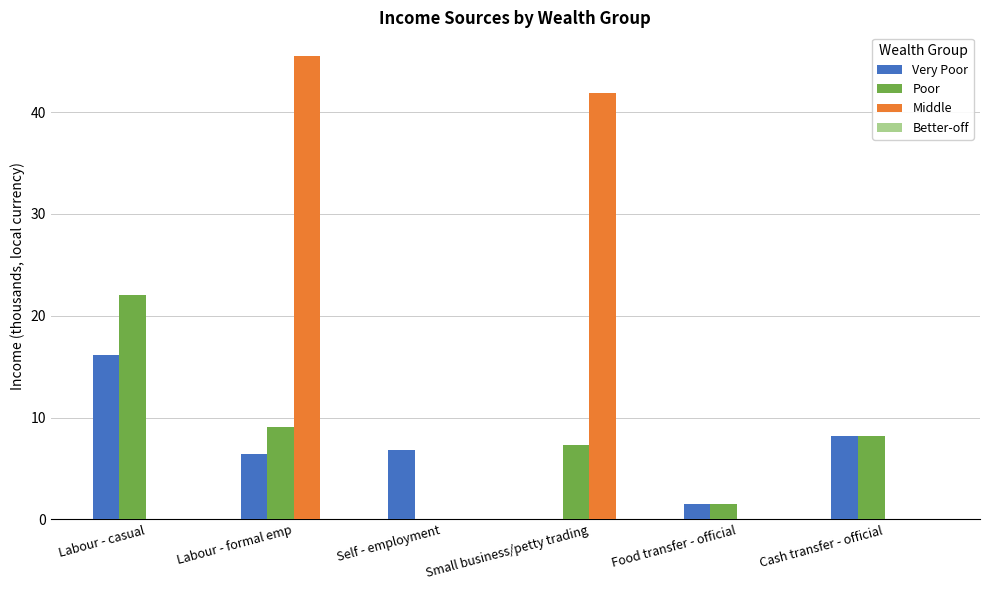

What is the maximum value shown in the chart?

45.6